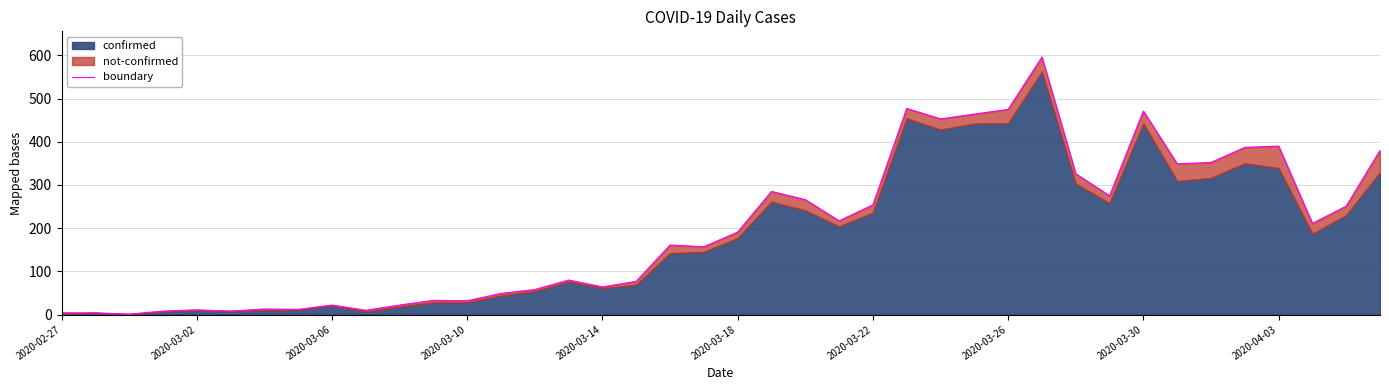

What is the approximate value at 35, to the nearest 100?

400